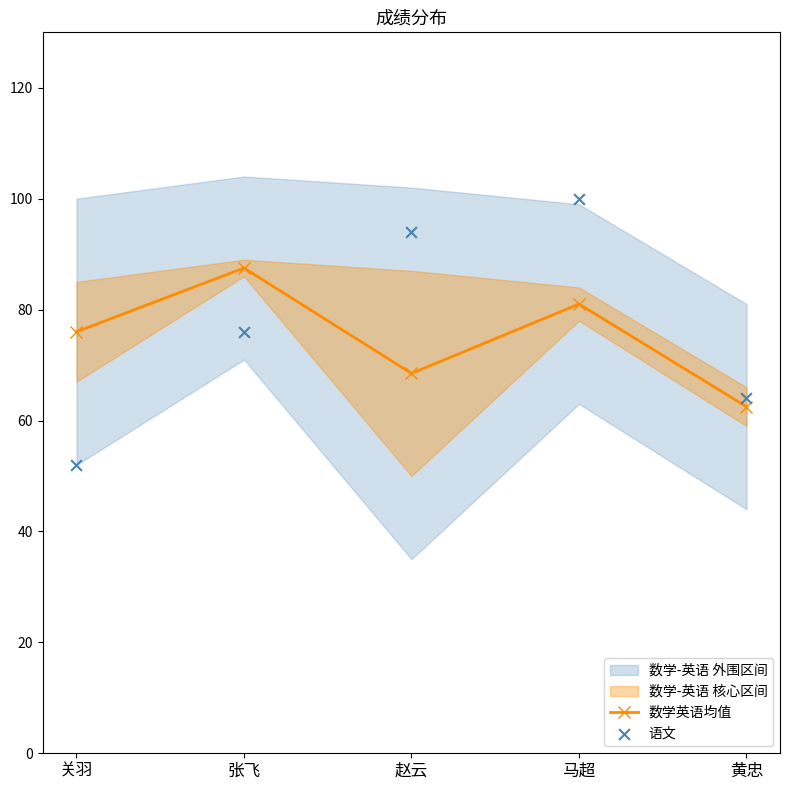

What is the total value across all series at 张飞?

163.5